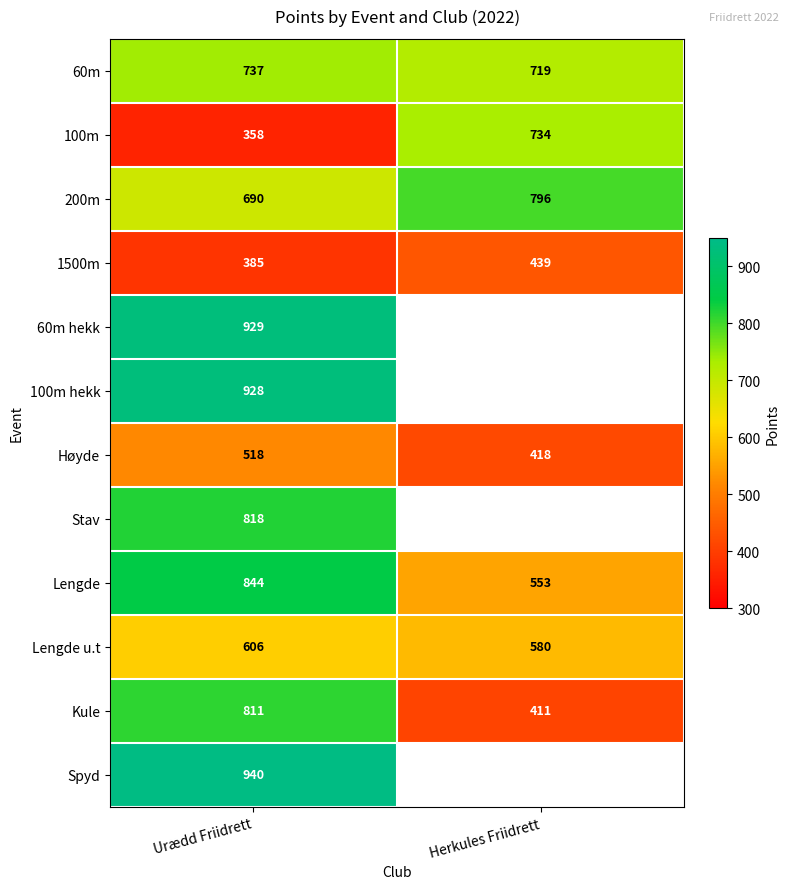

Between Herkules Friidrett and Urædd Friidrett, which is larger?

Urædd Friidrett